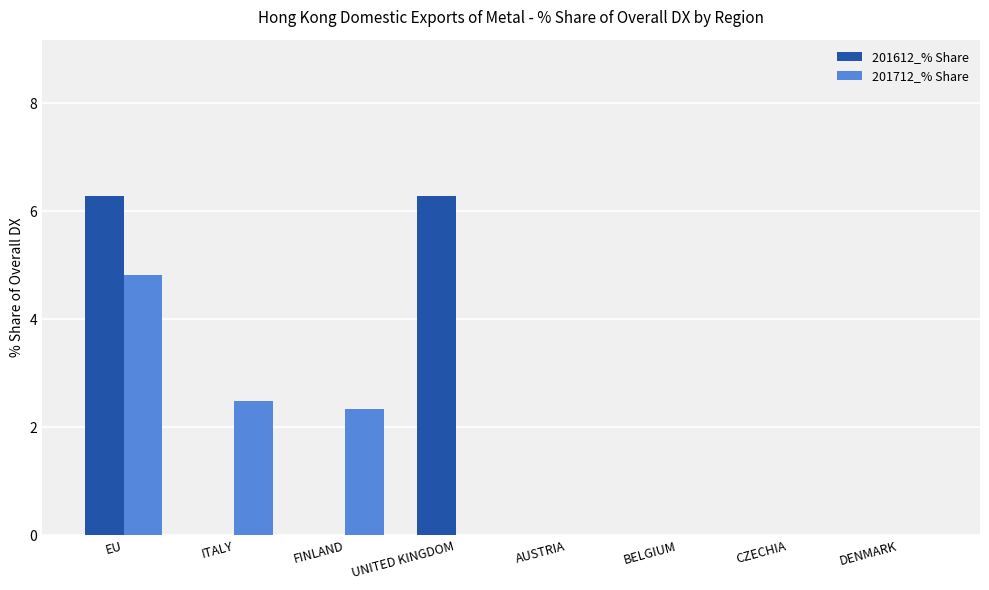

True or false: 201612_% Share has a value of 0.0 at CZECHIA.

True